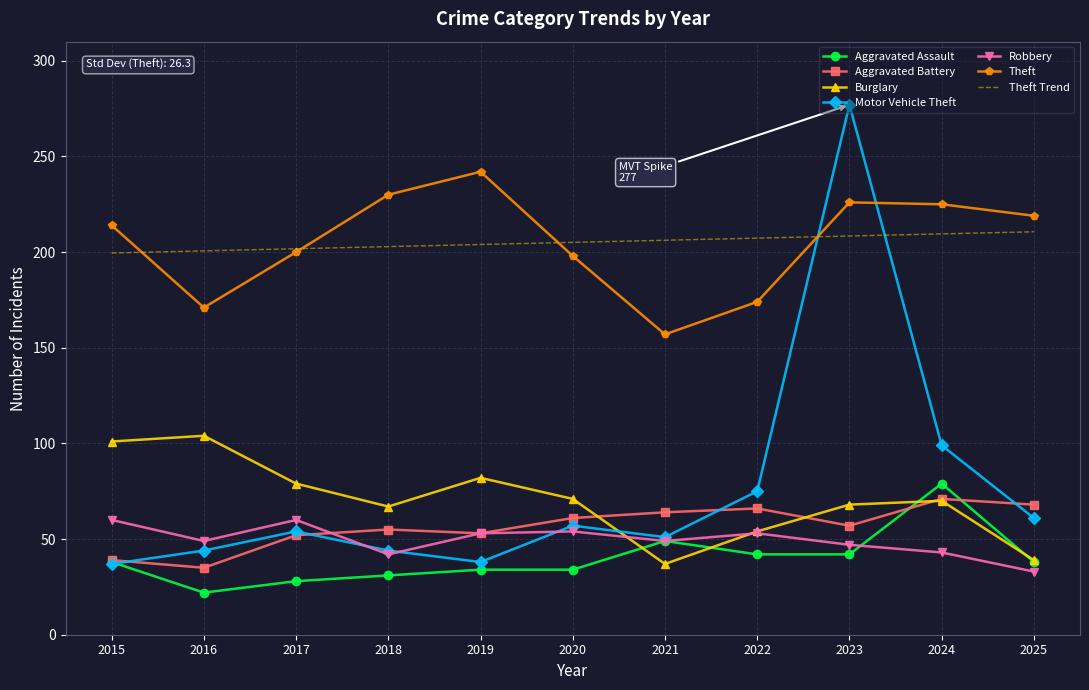

What is the sum of the Robbery values at 2024 and 2016?

92.0